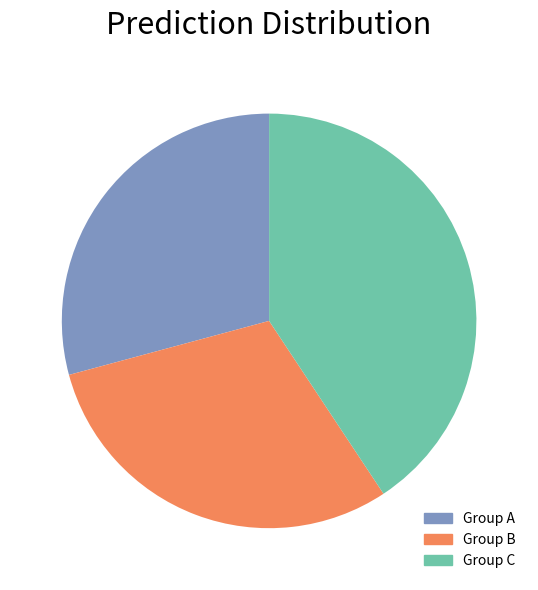

Is there any slice that represents more than half of the pie?

No